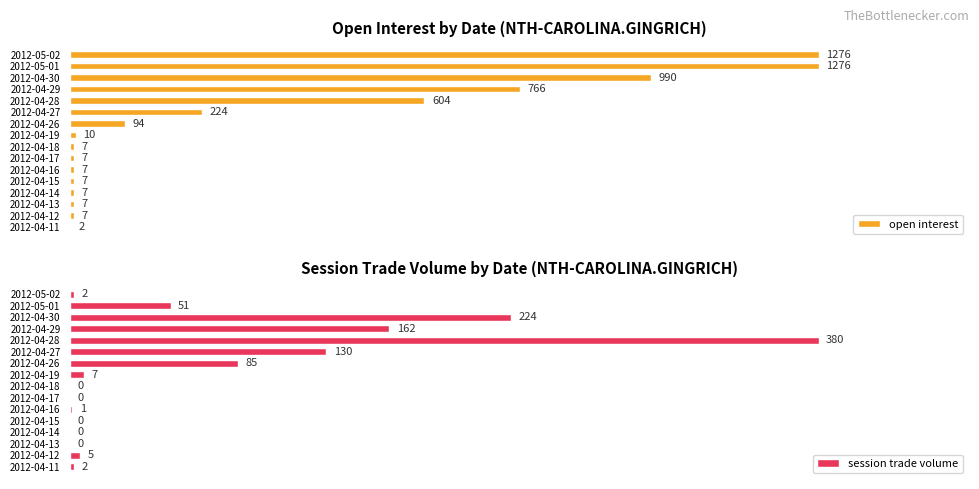

Between 2012-04-28 and 2012-05-02, which series saw the biggest shift?

session trade volume